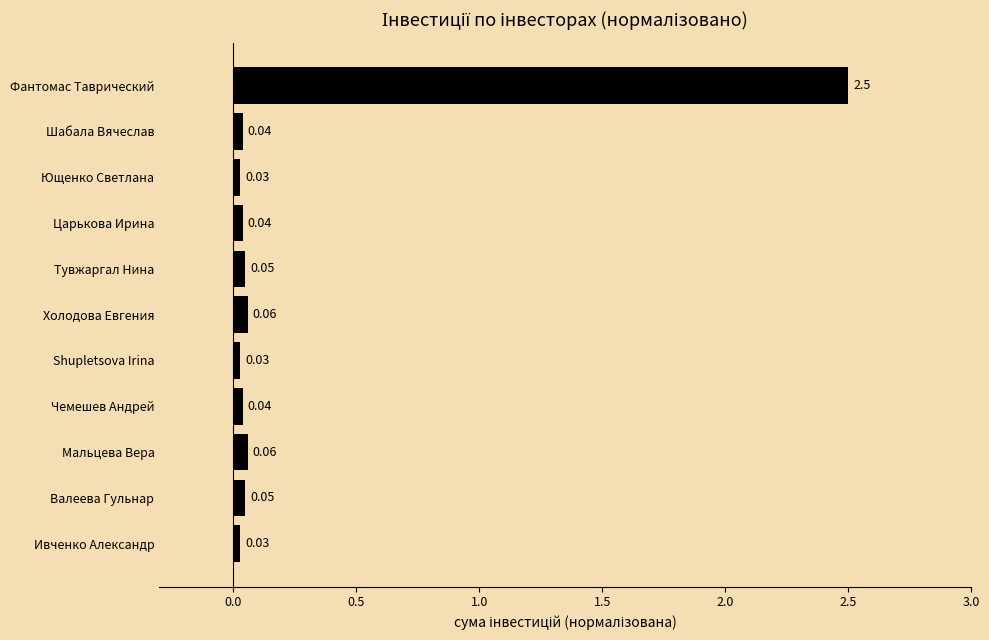

Between Shupletsova Irina and Чемешев Андрей, which is larger?

Чемешев Андрей